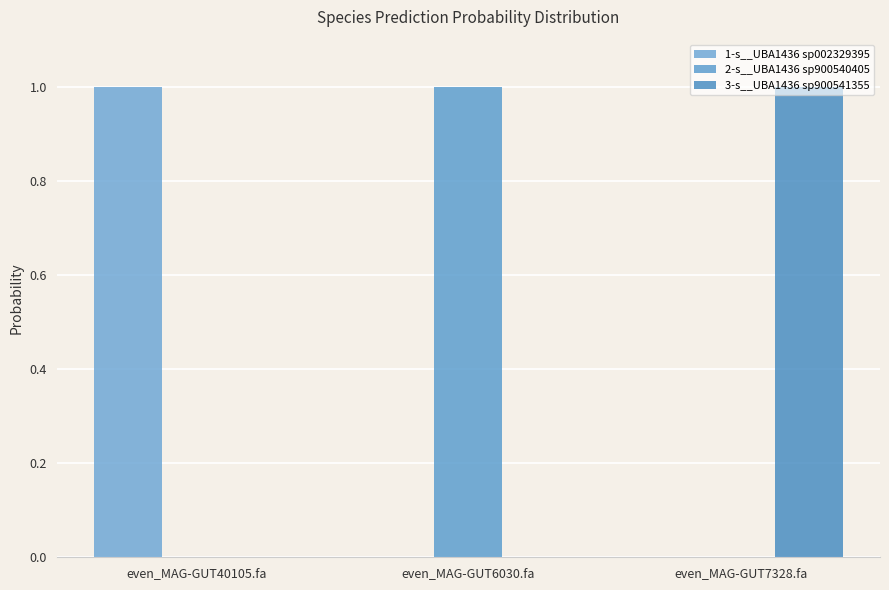

Rank the series by their average value, from lowest to highest.

3-s__UBA1436 sp900541355, 1-s__UBA1436 sp002329395, 2-s__UBA1436 sp900540405